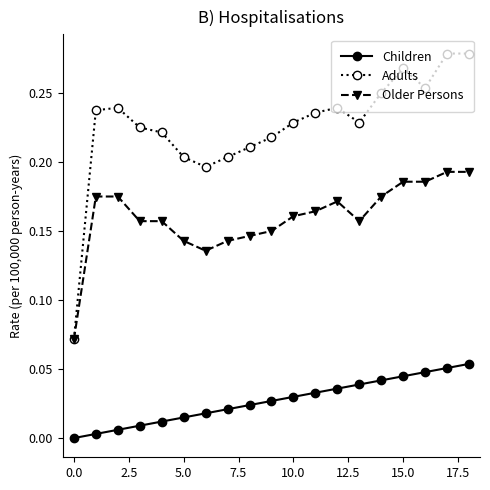

Which series has the widest spread of values?

Adults